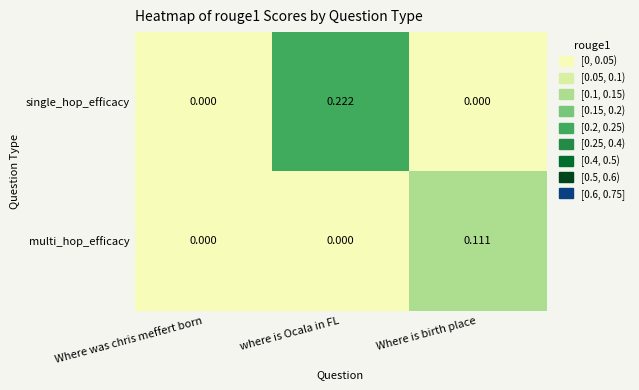

List the series in order of their peak value, lowest first.

multi_hop_efficacy, single_hop_efficacy